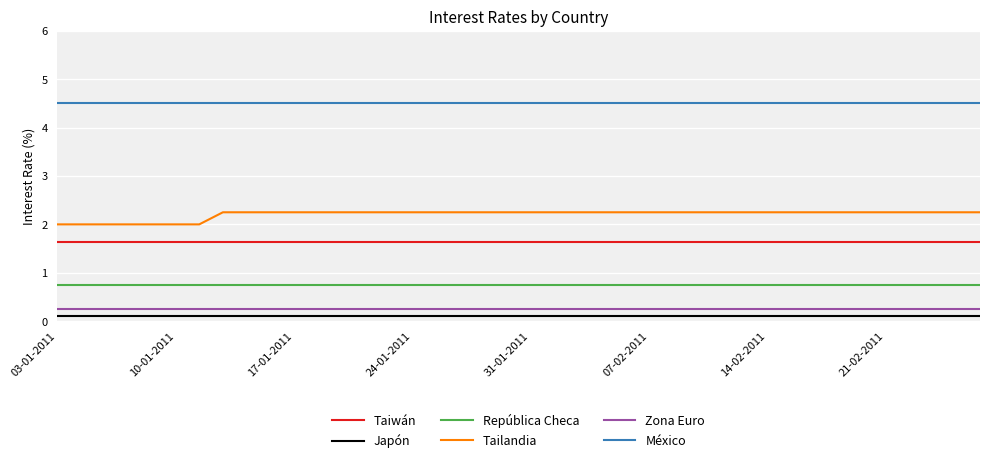

Which series has the largest total across all categories?

México